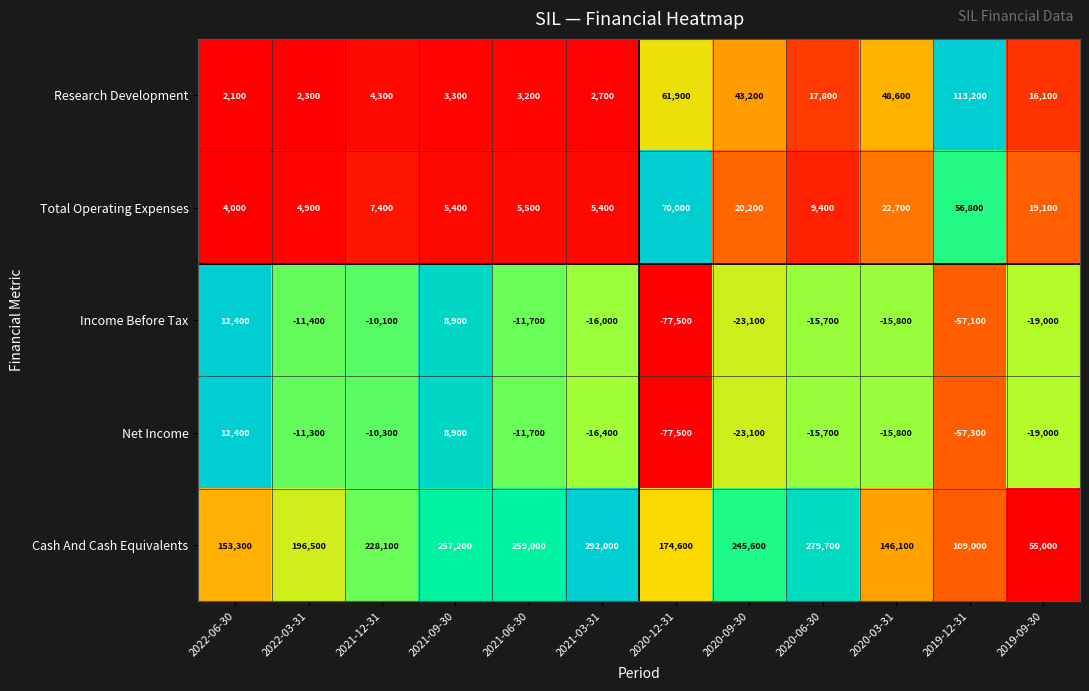

What is the lowest value of the Research Development series?

2100